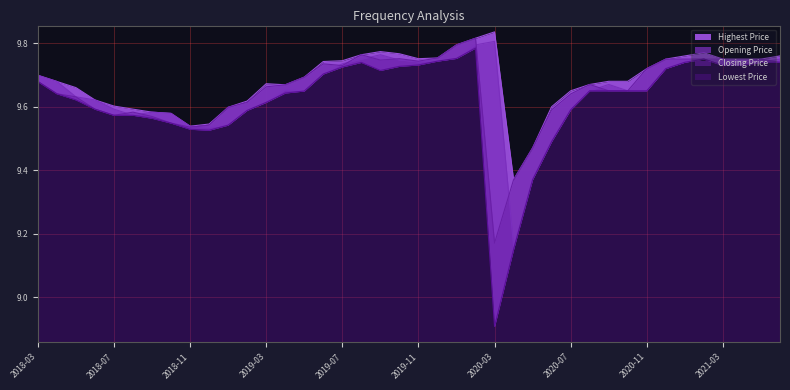

What position from the left is 2020-01?

23